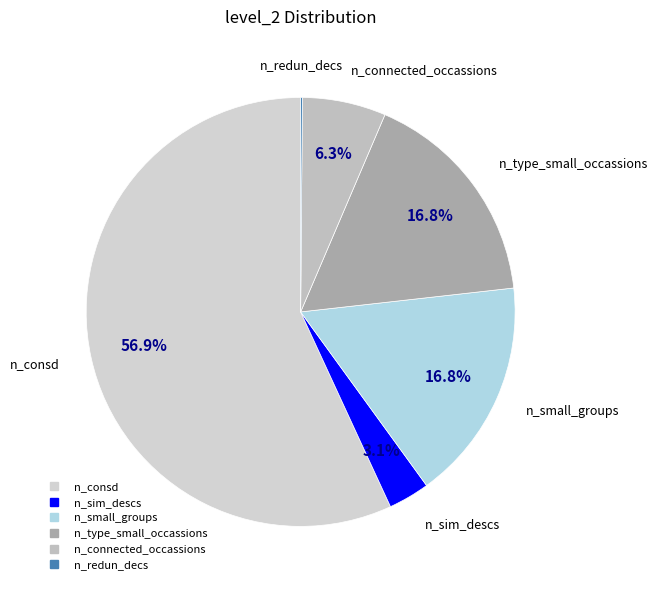

Which slice is the largest?

n_consd